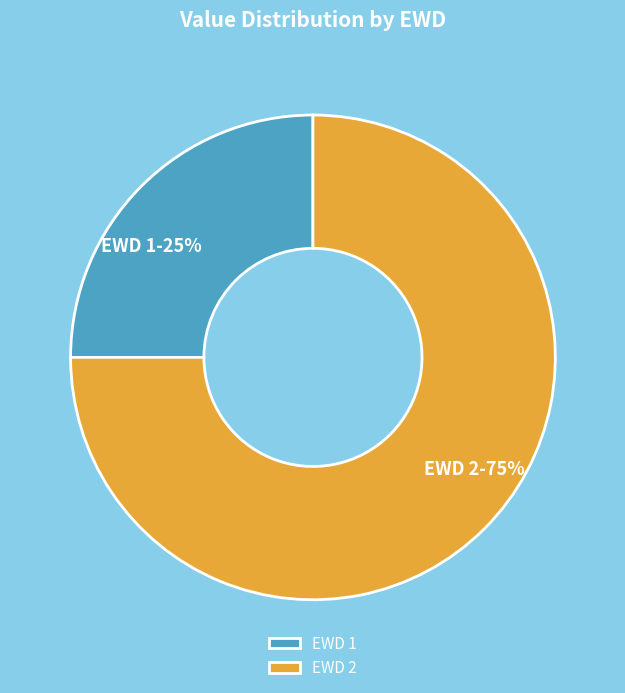

Which category has the smallest portion of the pie?

EWD 1